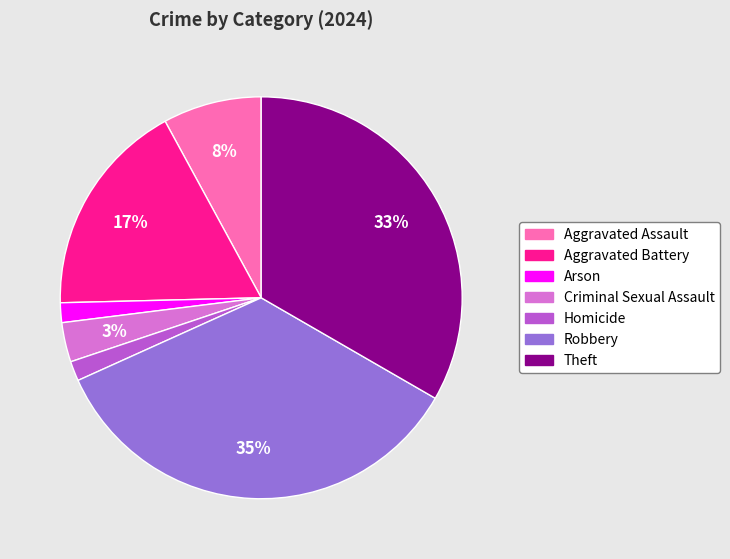

To the nearest percent, what is the combined percentage of Aggravated Assault and Robbery?

43%